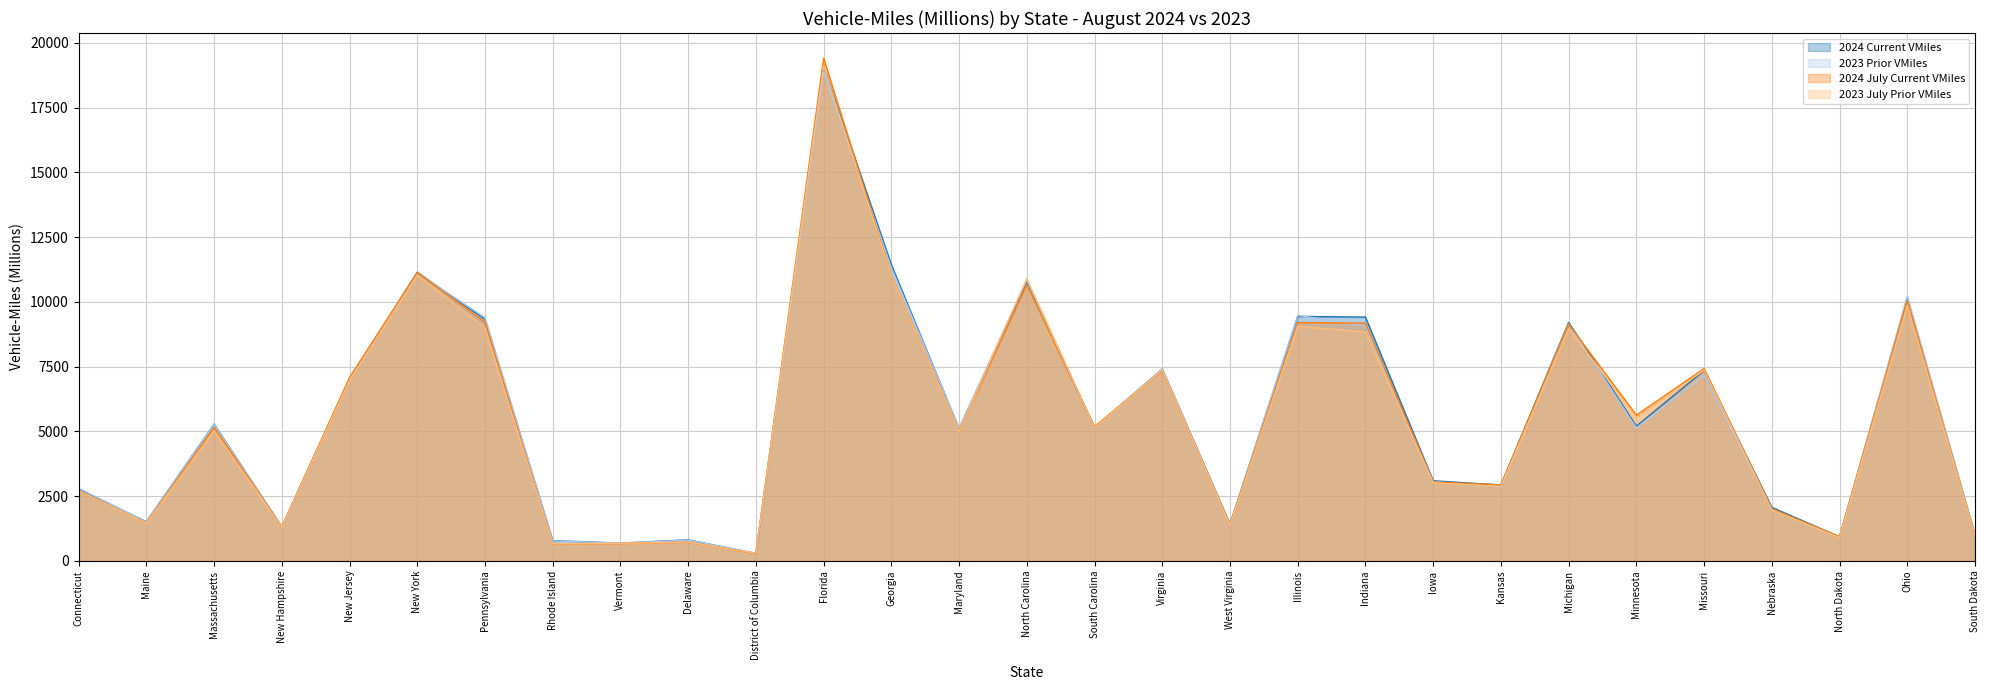

Between New Jersey and District of Columbia, which series saw the biggest shift?

2024 July Current VMiles